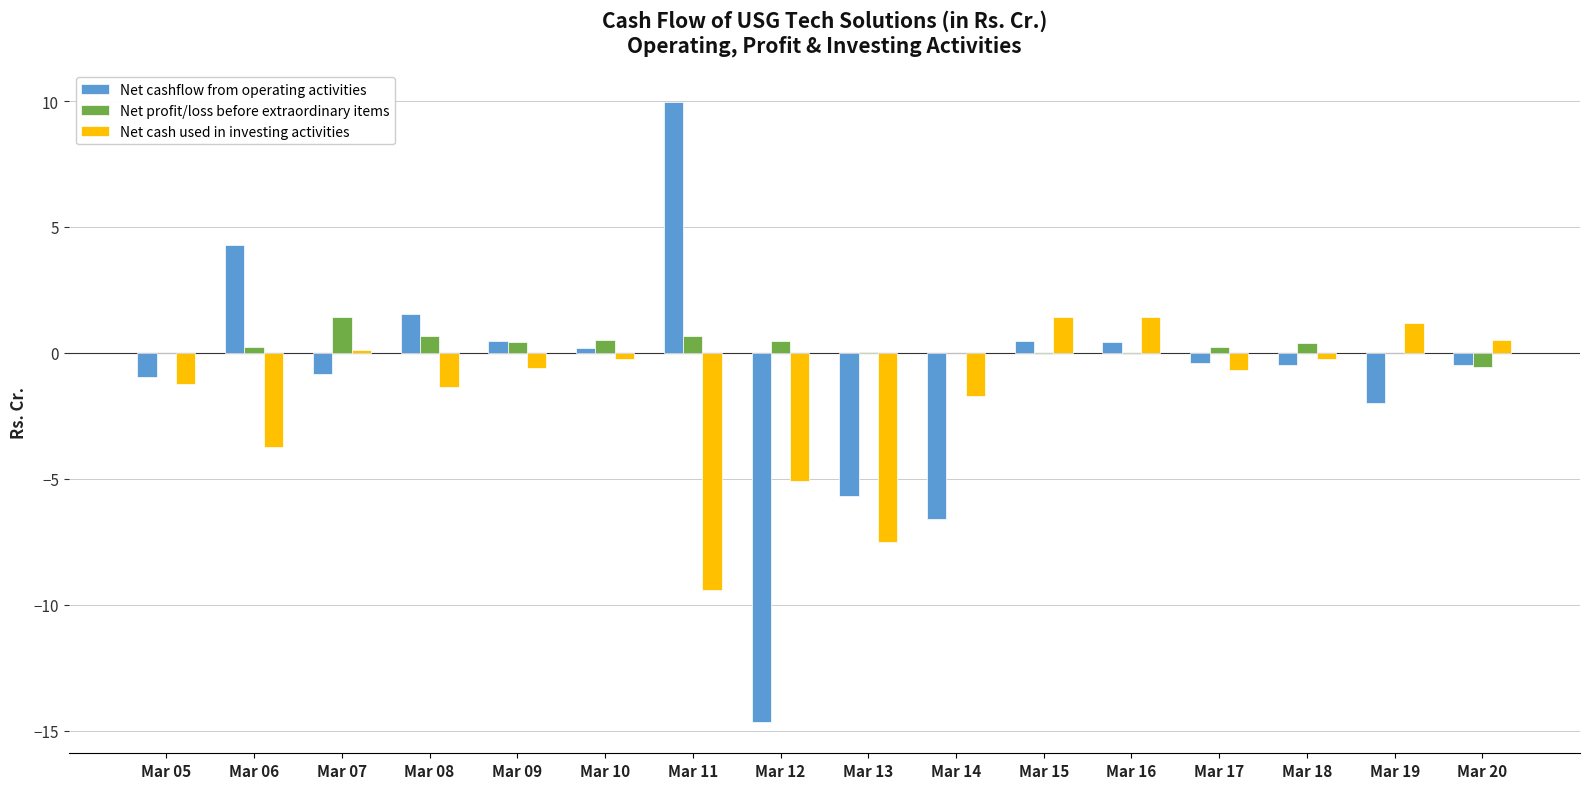

What is the difference between the Net cashflow from operating activities values at Mar 10 and Mar 16?

0.3